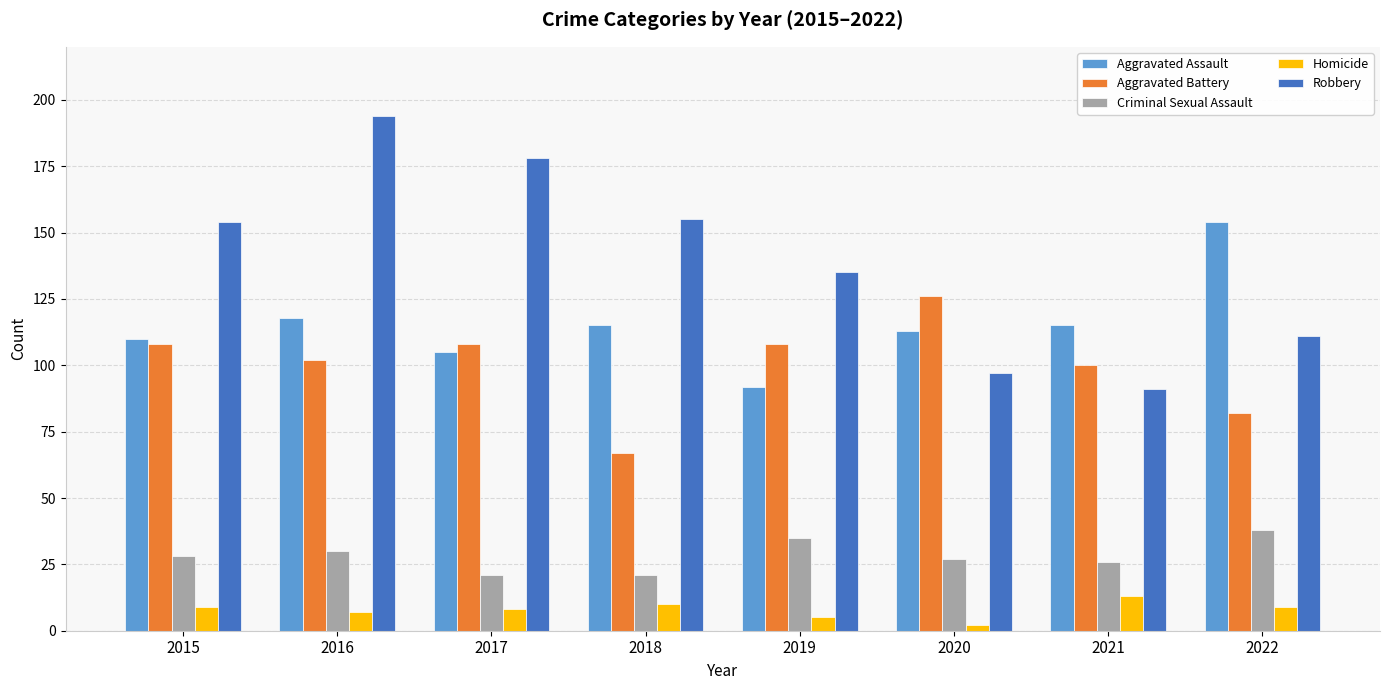

Reading right to left, what are all the values shown in this chart?

Aggravated Assault: 154	115	113	92	115	105	118	110
Aggravated Battery: 82	100	126	108	67	108	102	108
Criminal Sexual Assault: 38	26	27	35	21	21	30	28
Homicide: 9	13	2	5	10	8	7	9
Robbery: 111	91	97	135	155	178	194	154